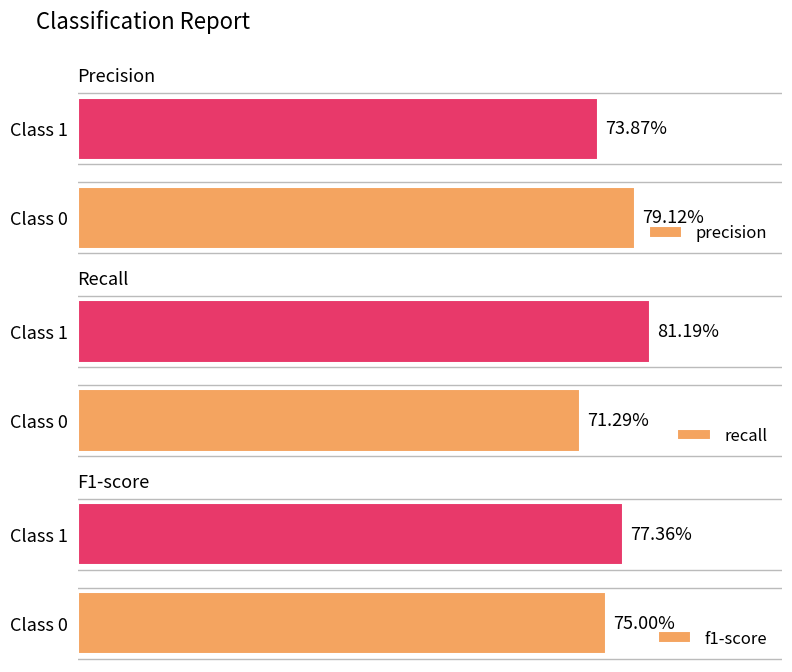

What is the sum of all recall values?

1.5